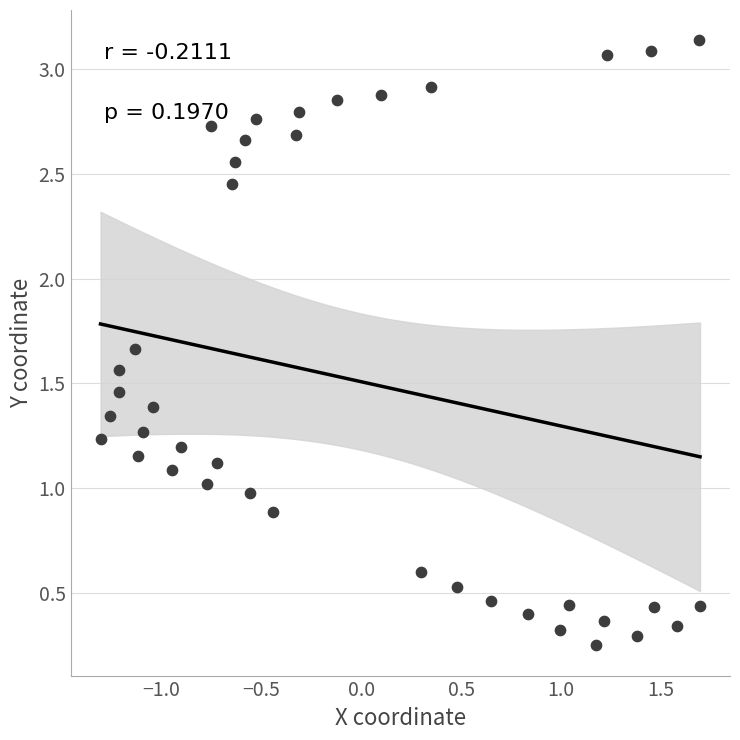

What is the range of X values (max minus min)?

3.0